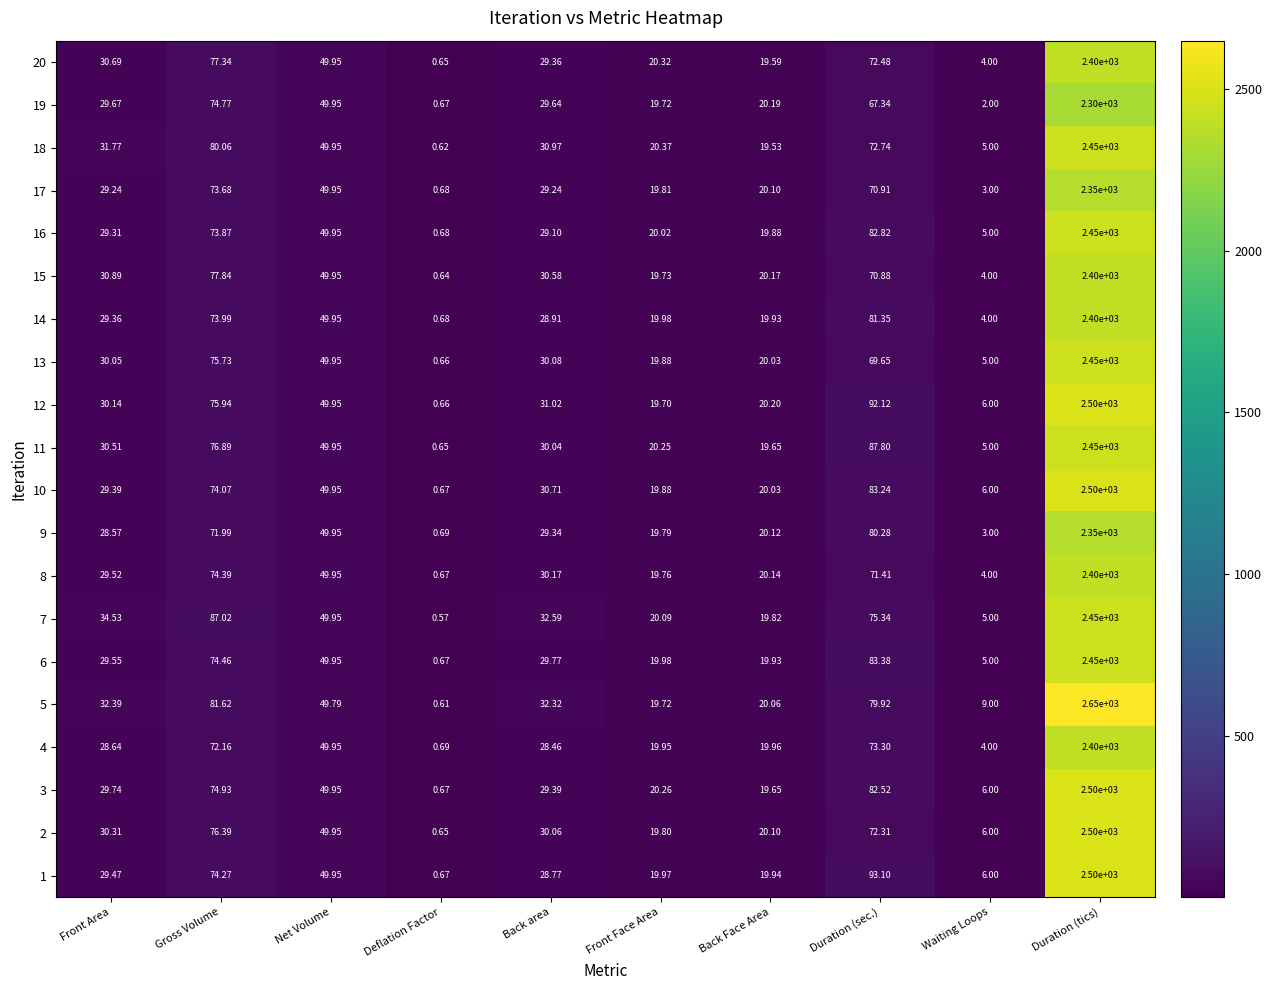

Which label corresponds to the largest value in the chart?

Duration (tics)